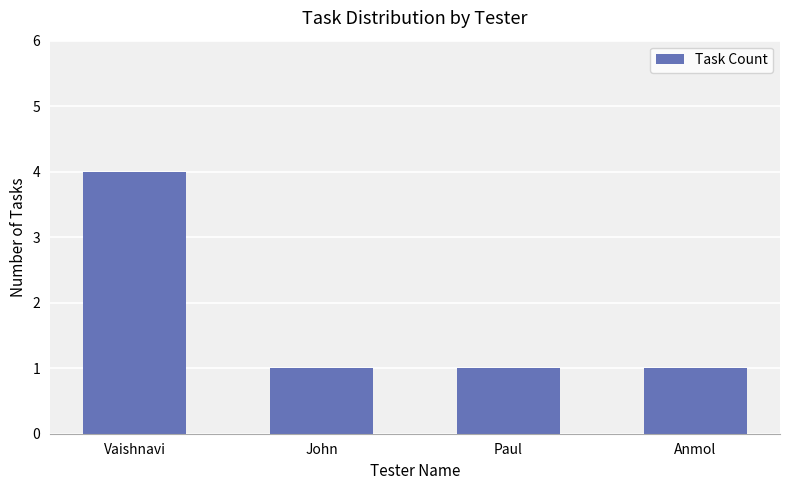

What is the sum of the values at Vaishnavi and John?

5